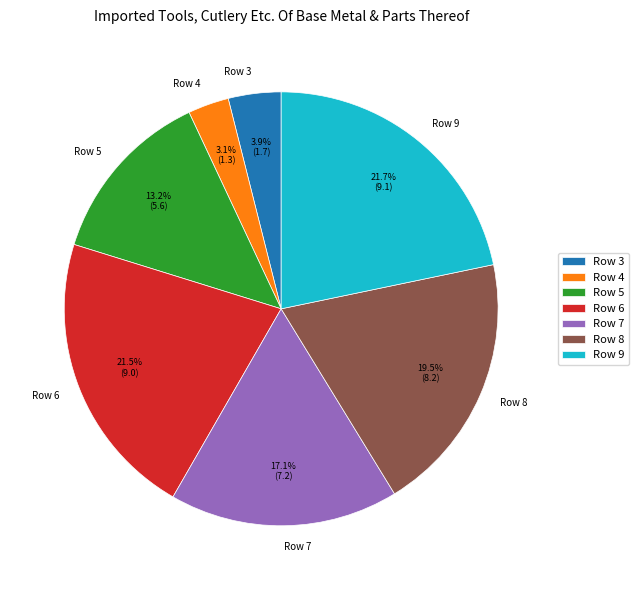

Which category has the smallest portion of the pie?

Row 4